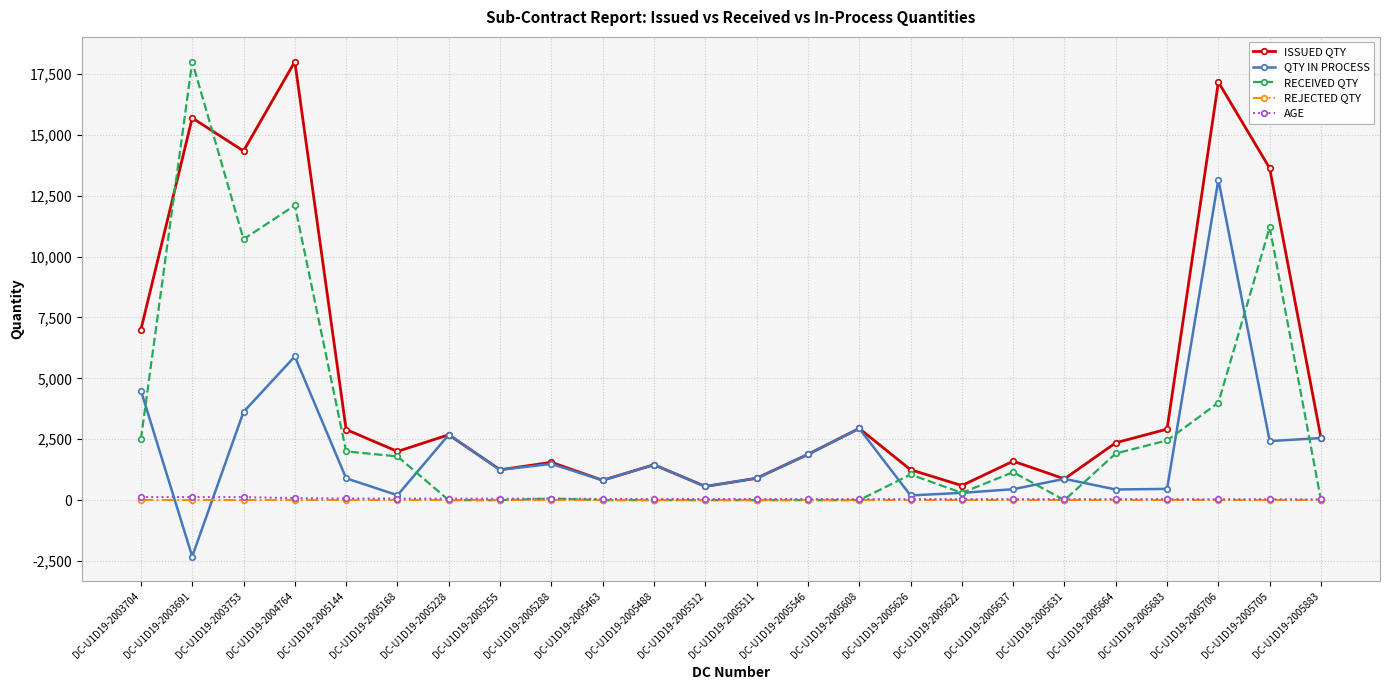

Which series has the largest total across all categories?

ISSUED QTY